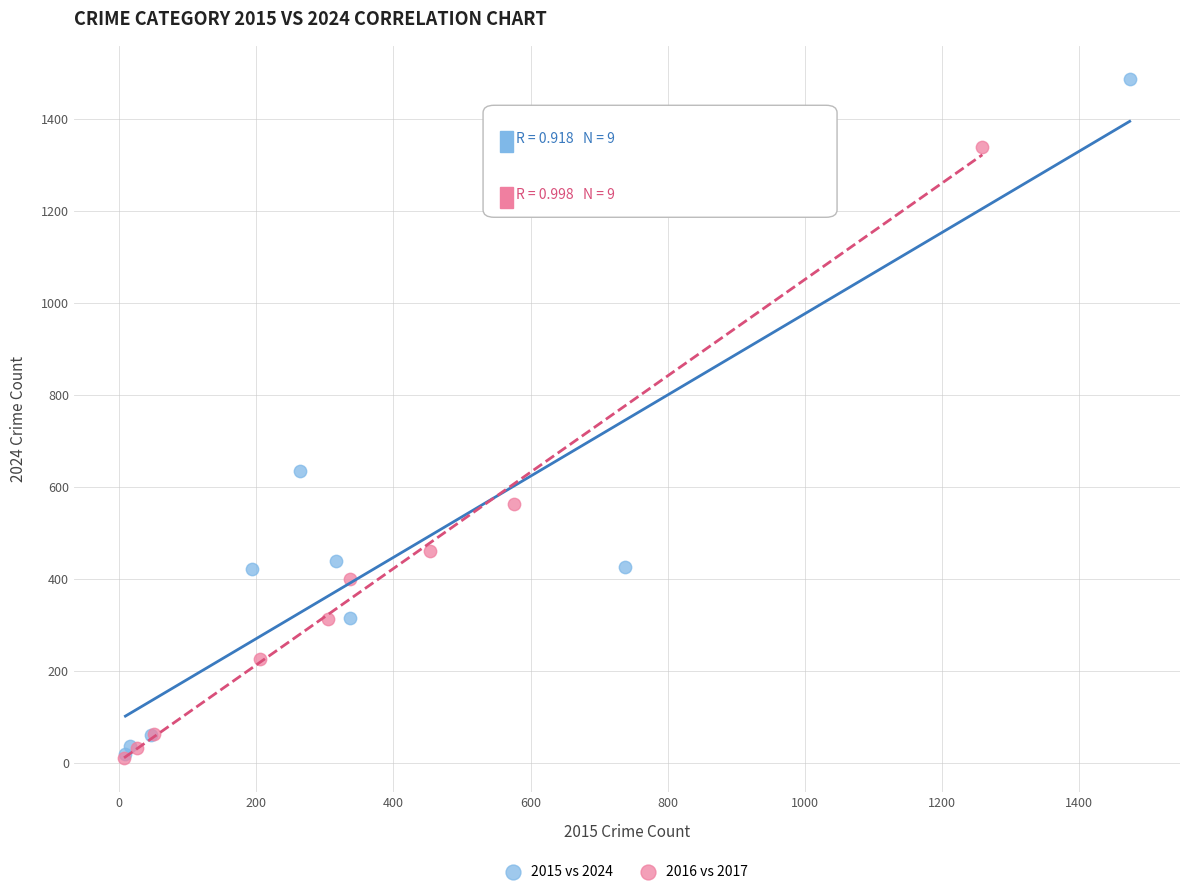

Which series has the widest spread of Y values?

2015 vs 2024